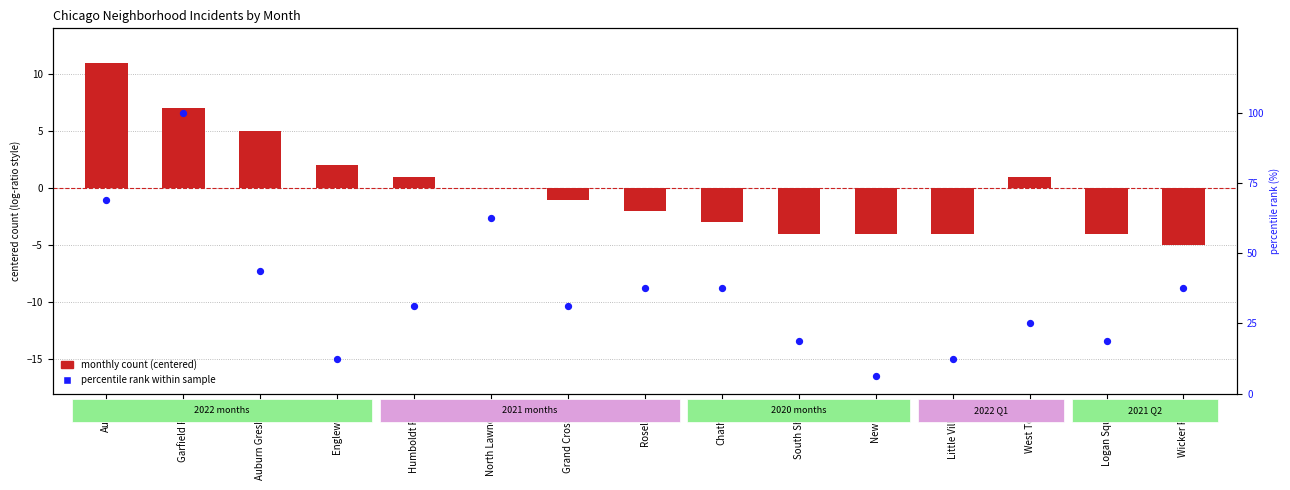

At how many categories does at least one series exceed -4?

15